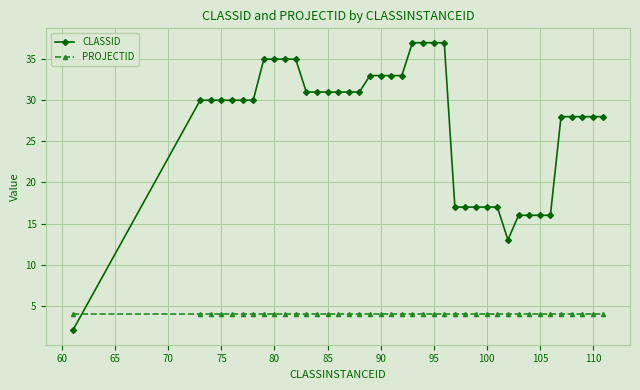

List the series in order of their overall mean, lowest first.

PROJECTID, CLASSID